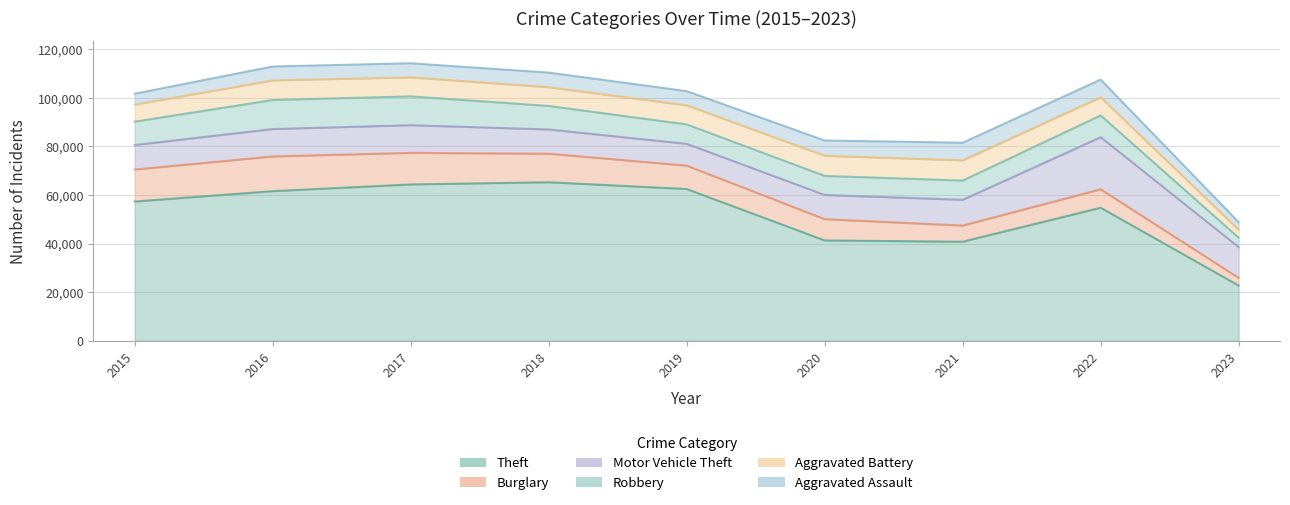

What is the sum of all Motor Vehicle Theft values?

106375